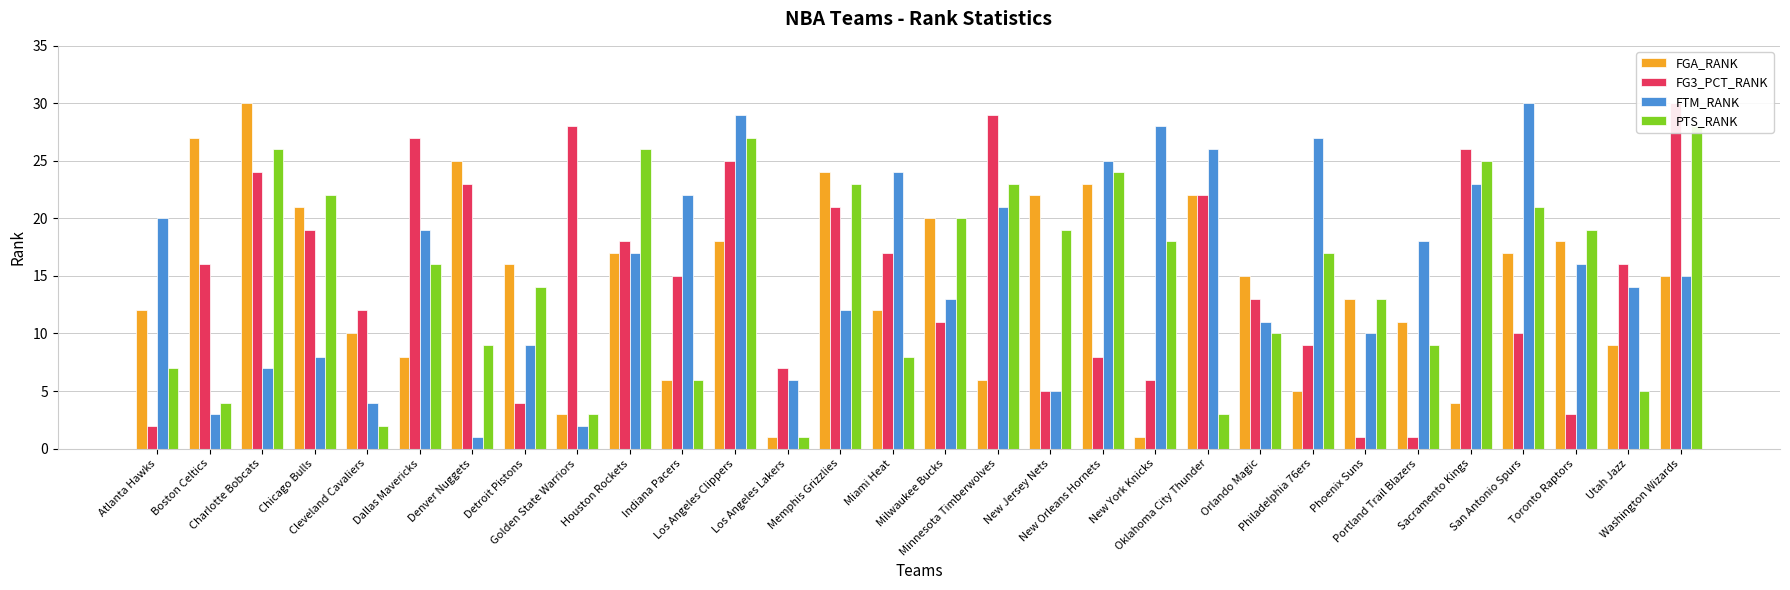

Where is FGA_RANK nearest to the value 15?

Orlando Magic